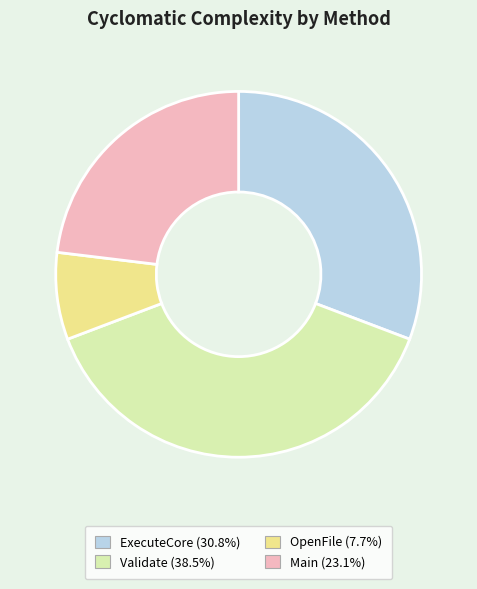

Which slice is the smallest?

OpenFile